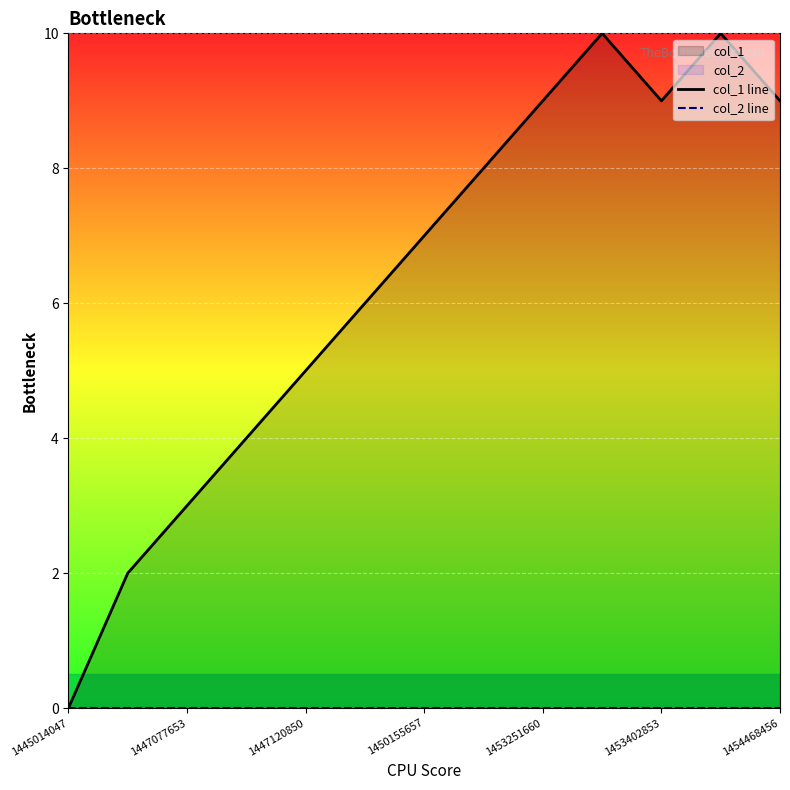

Which category has the lowest value across all series?

1445014047